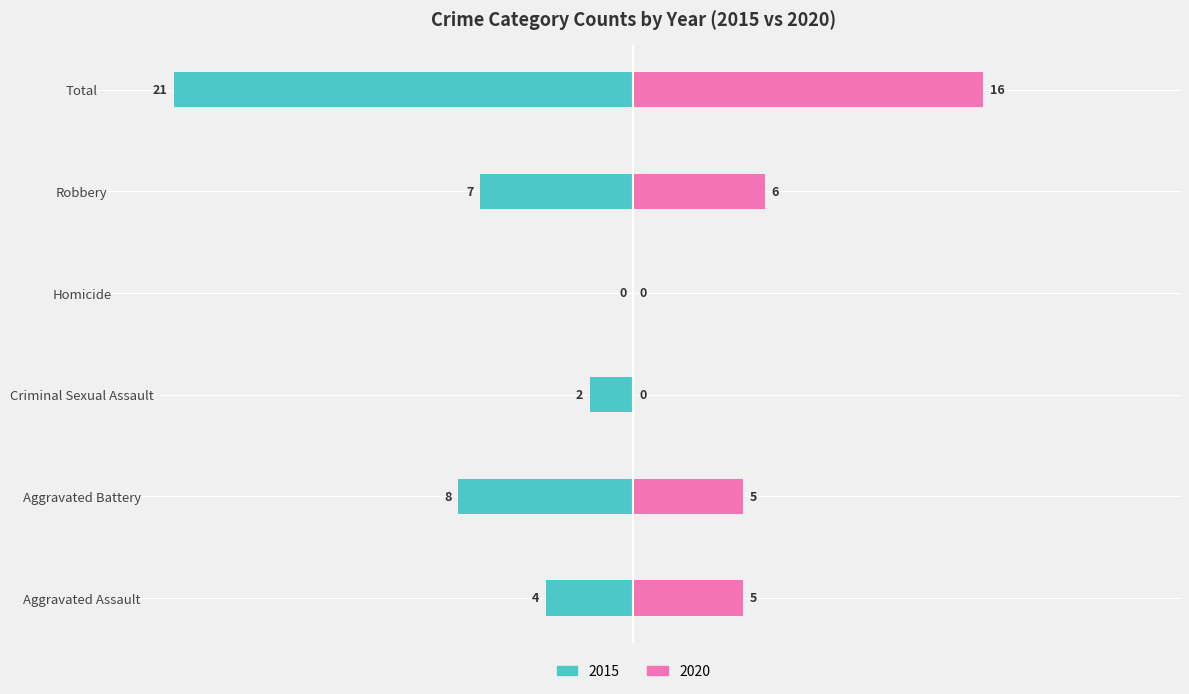

Are the bars grouped side by side (vs. stacked)?

Yes